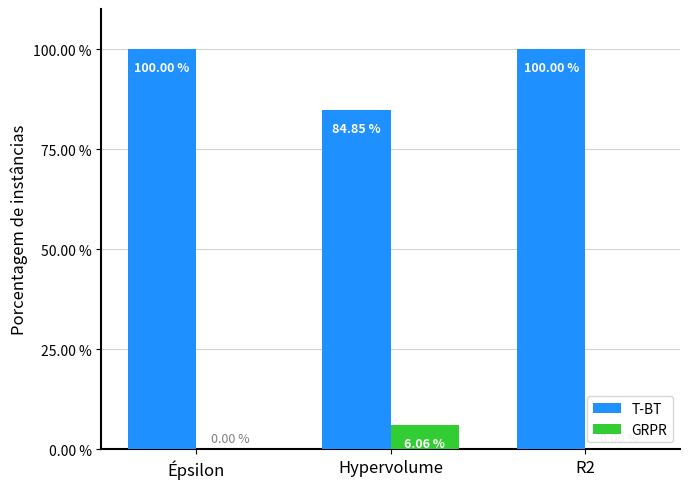

The value of GRPR at R2 is 0.0. True or false?

True